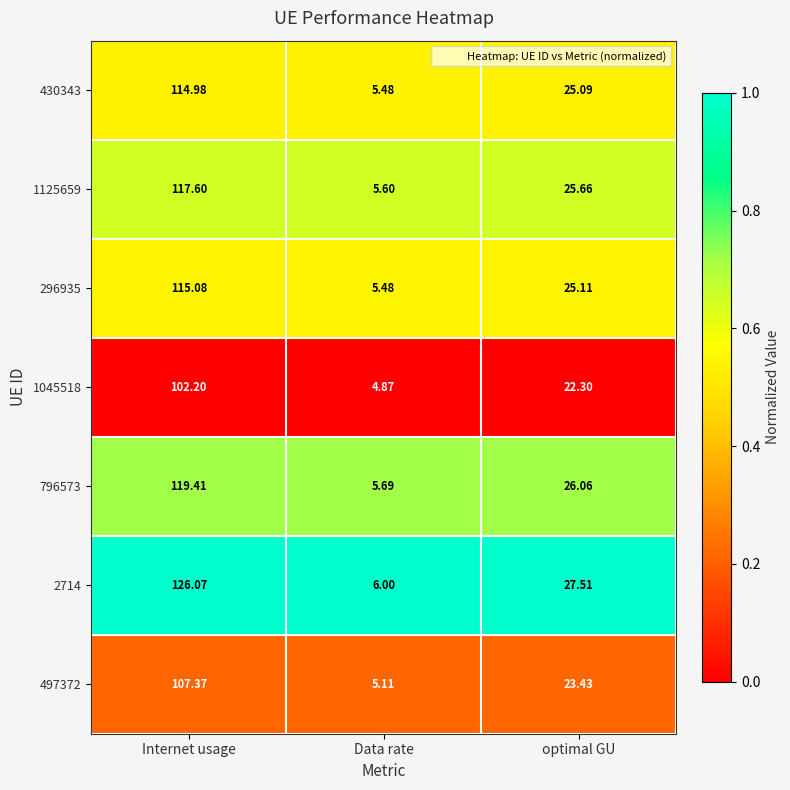

Is the value of 1125659 at optimal GU greater than the value of 497372 at optimal GU?

Yes